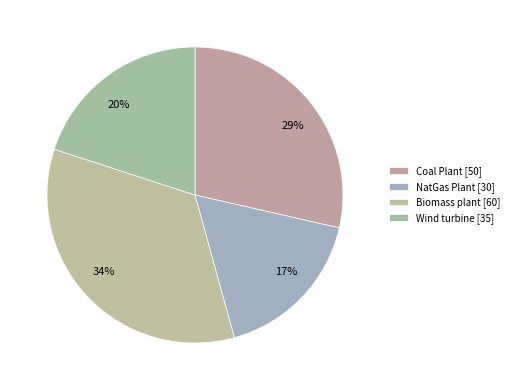

Between 17% and 34%, which is larger?

34%